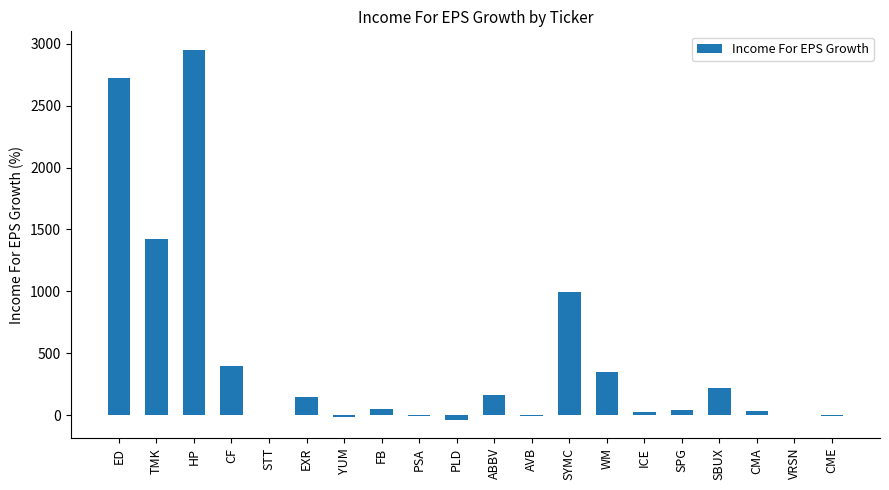

How many values exceed 53?

10